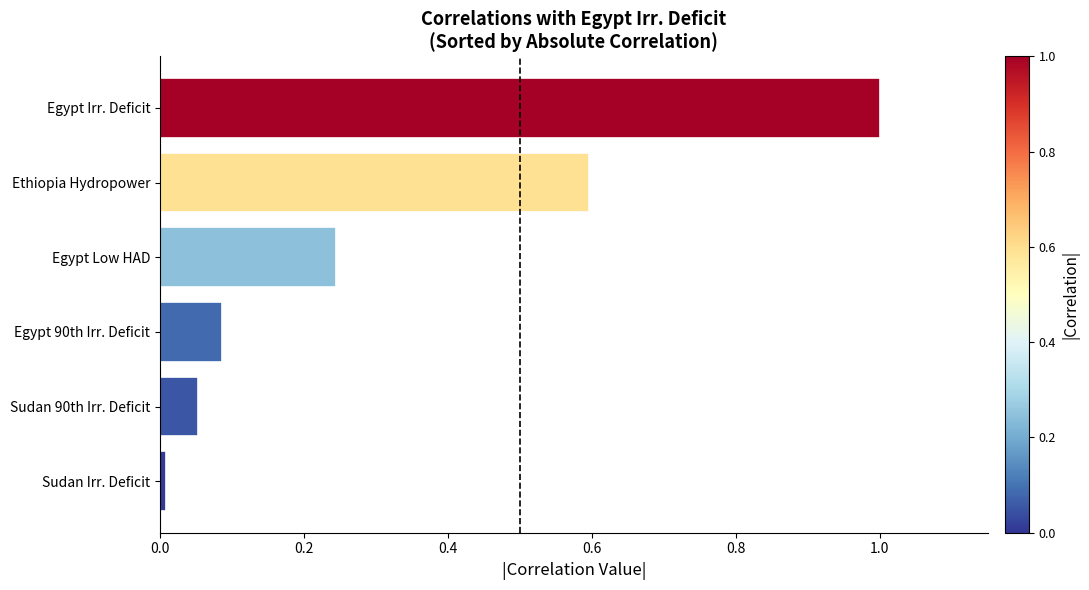

How many distinct data groups are displayed?

1